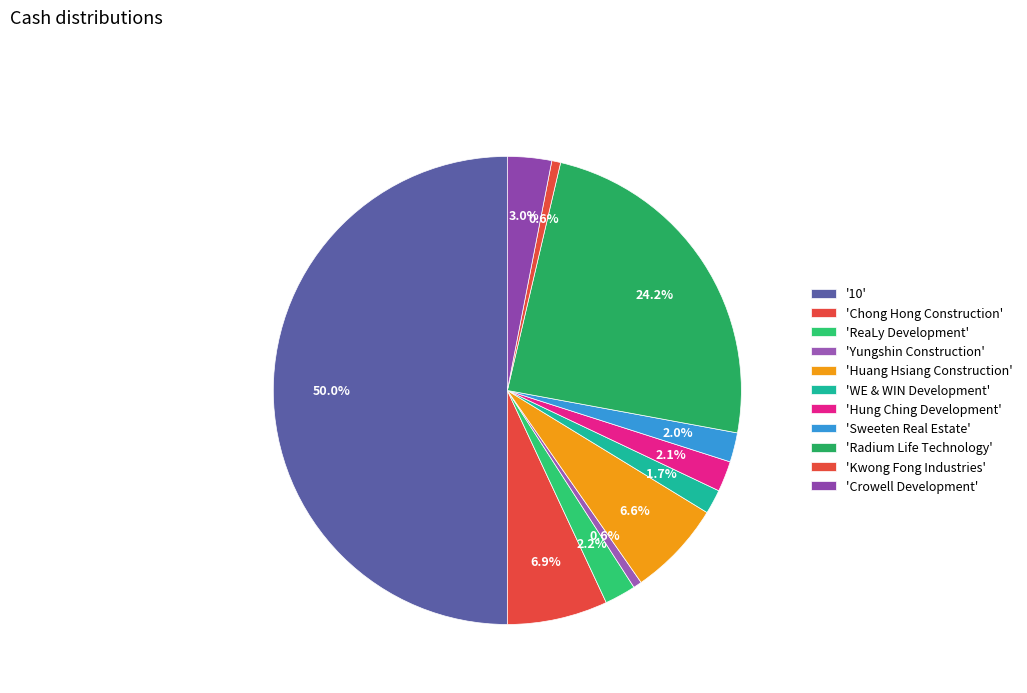

How many segments does this pie chart have?

11